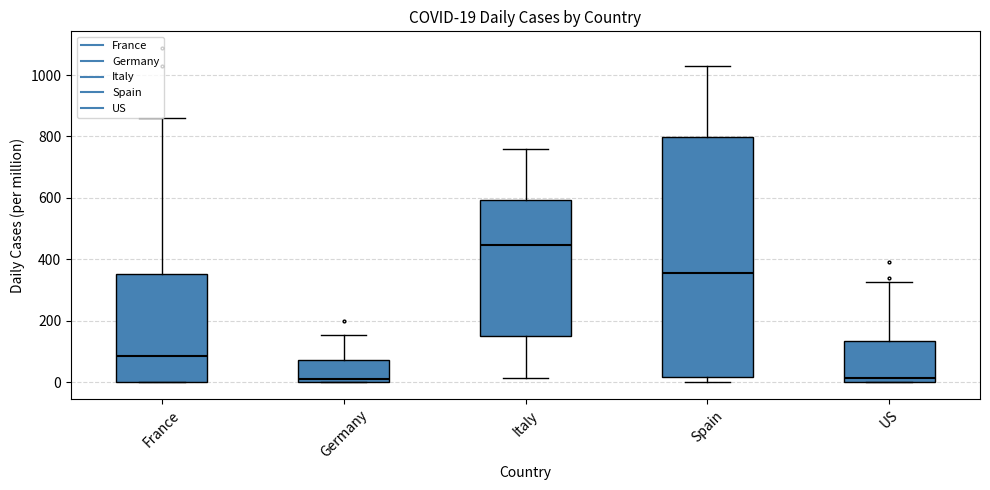

Which box is the tallest, from its lower edge to its upper edge?

Spain